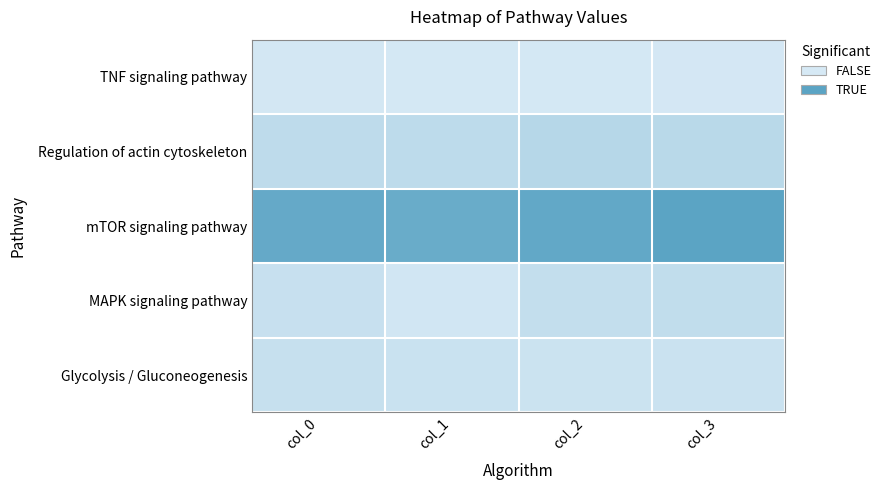

What is the spread (max minus min) of values at col_3?

0.2